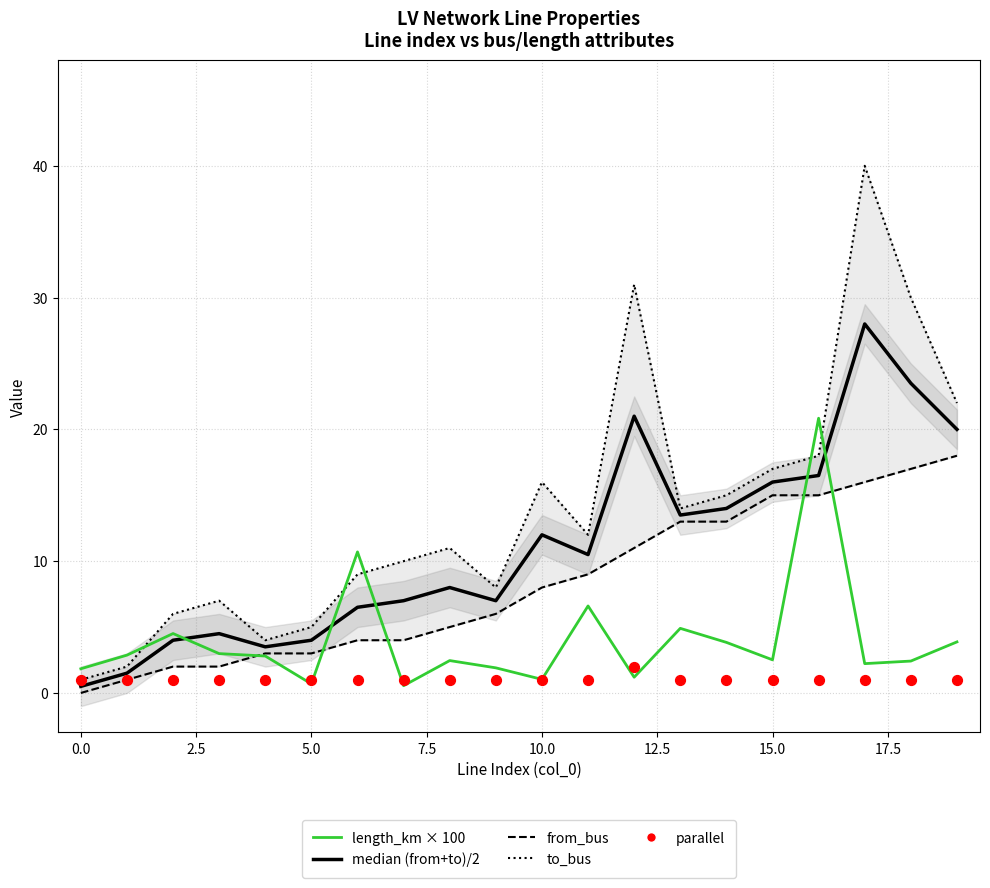

Which series contains the highest Y value?

to_bus